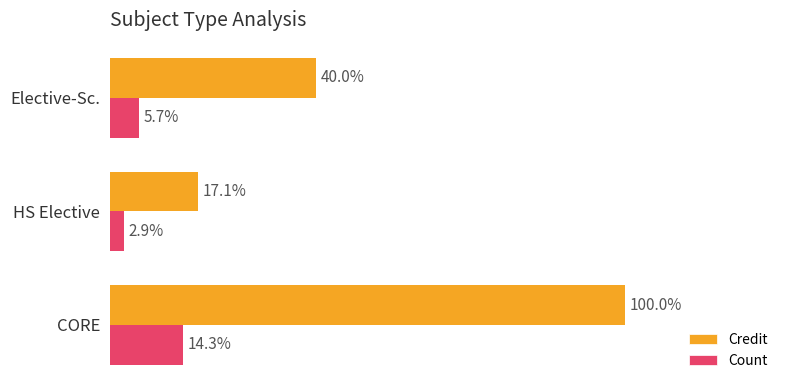

What are all the series names shown in the legend?

Credit, Count